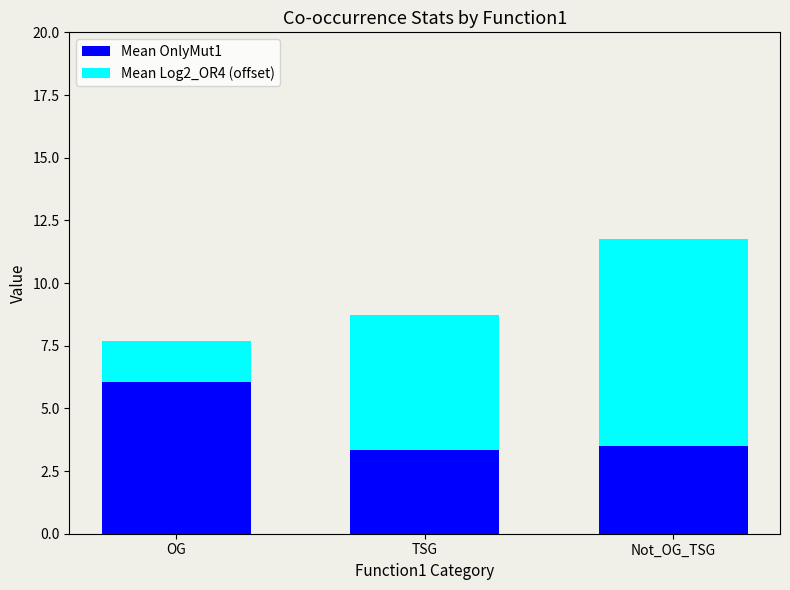

At which category is the sum across all series the highest?

Not_OG_TSG